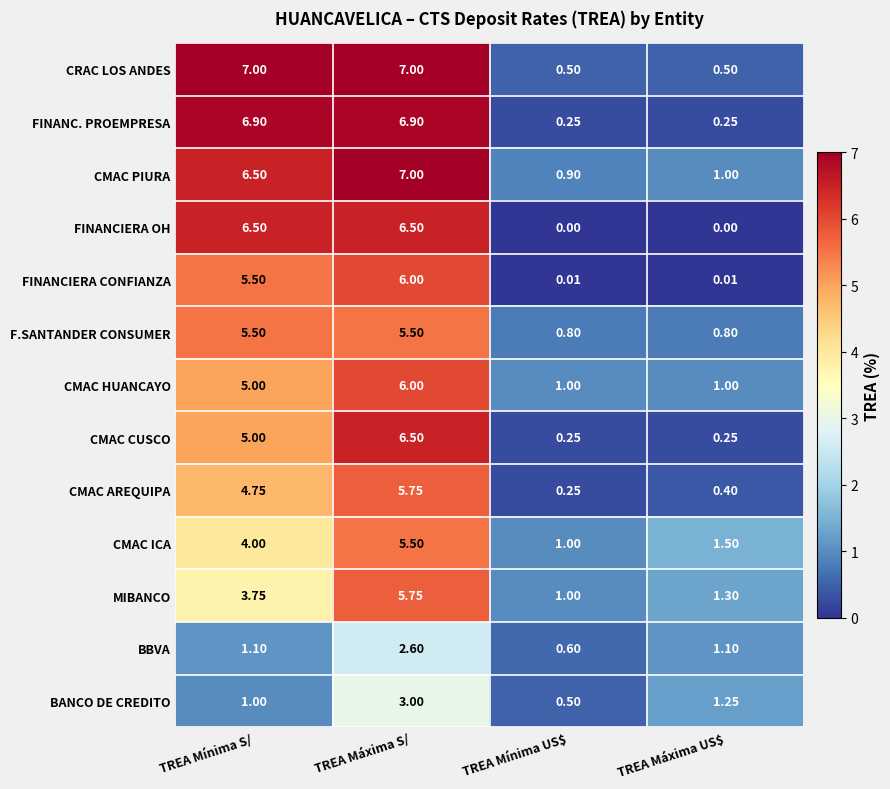

Which series has the largest range (max minus min)?

FINANC. PROEMPRESA